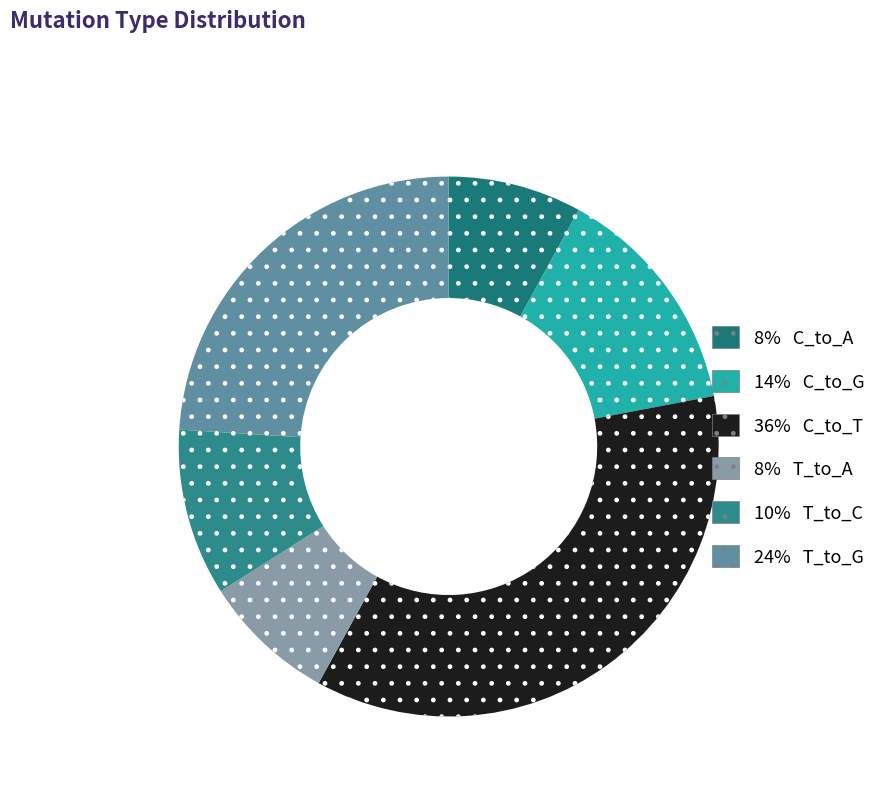

To the nearest percent, what is the average slice percentage?

17%